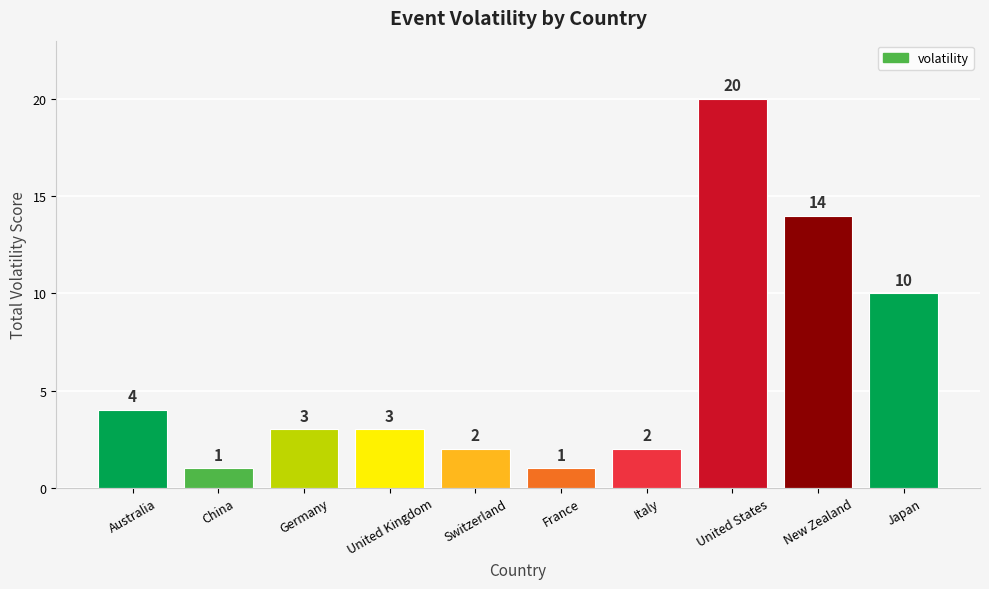

At which category does the chart reach its peak across all series?

United States